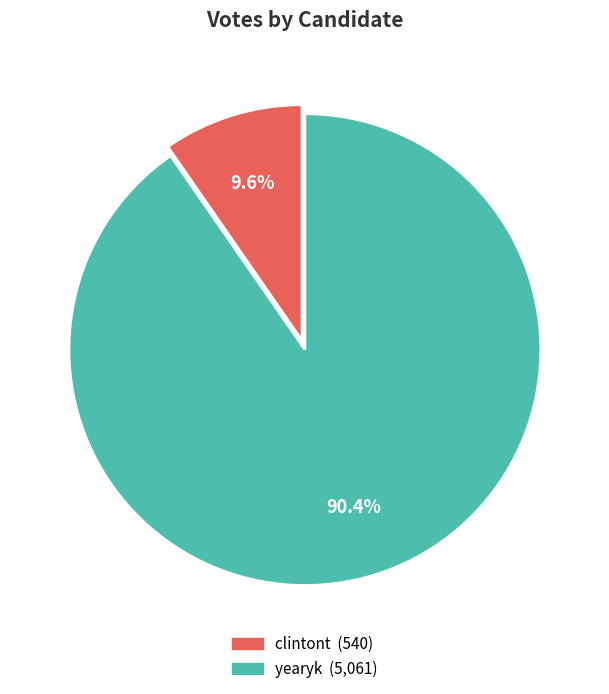

Which slice is the smallest?

clintont